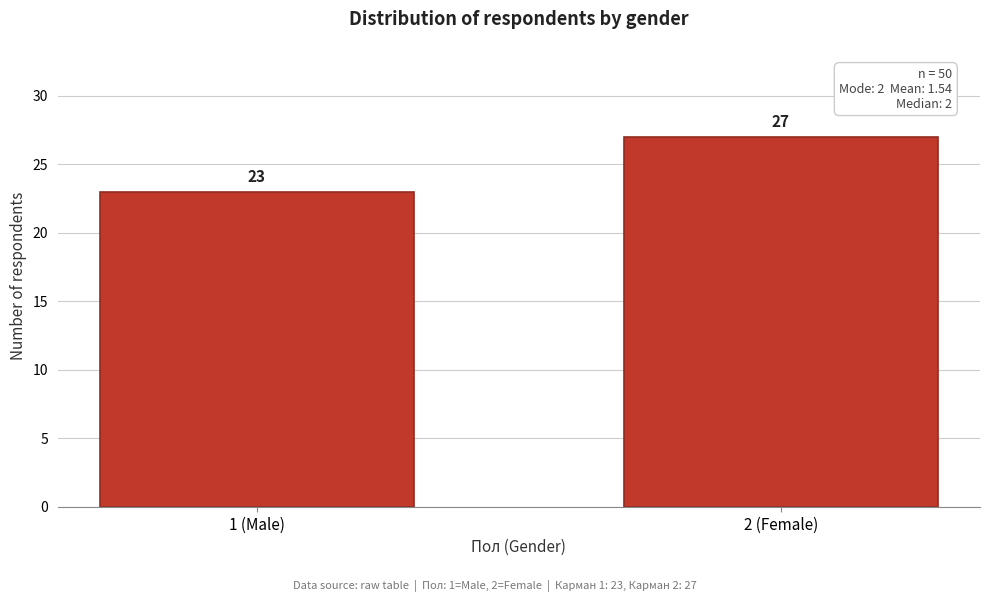

Reading left to right, what are all the values shown in this chart?

23	27